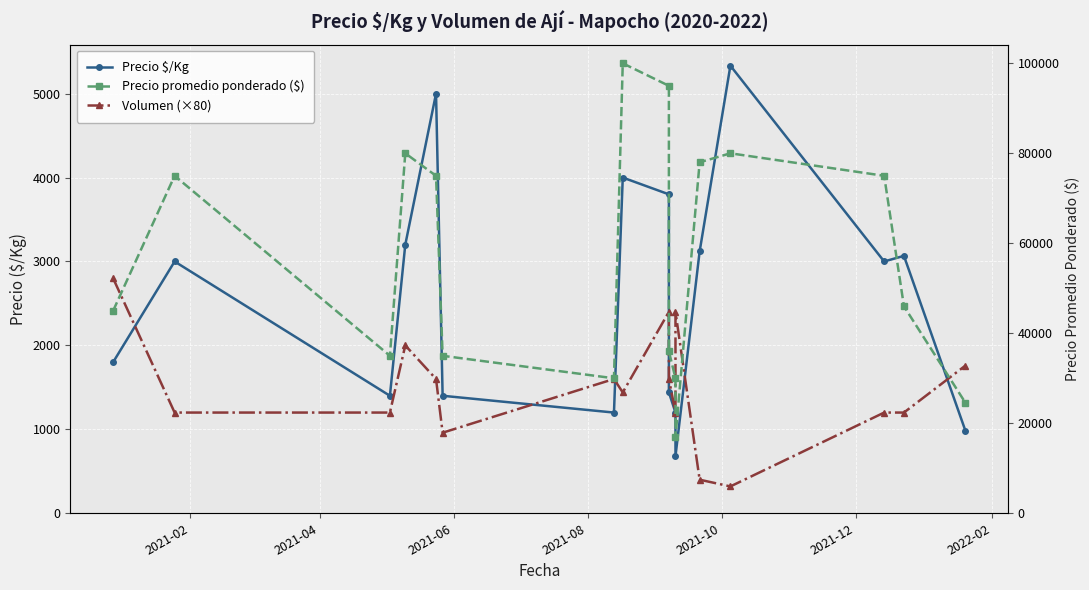

How many data points in Precio promedio ponderado ($) are less than 46000?

8